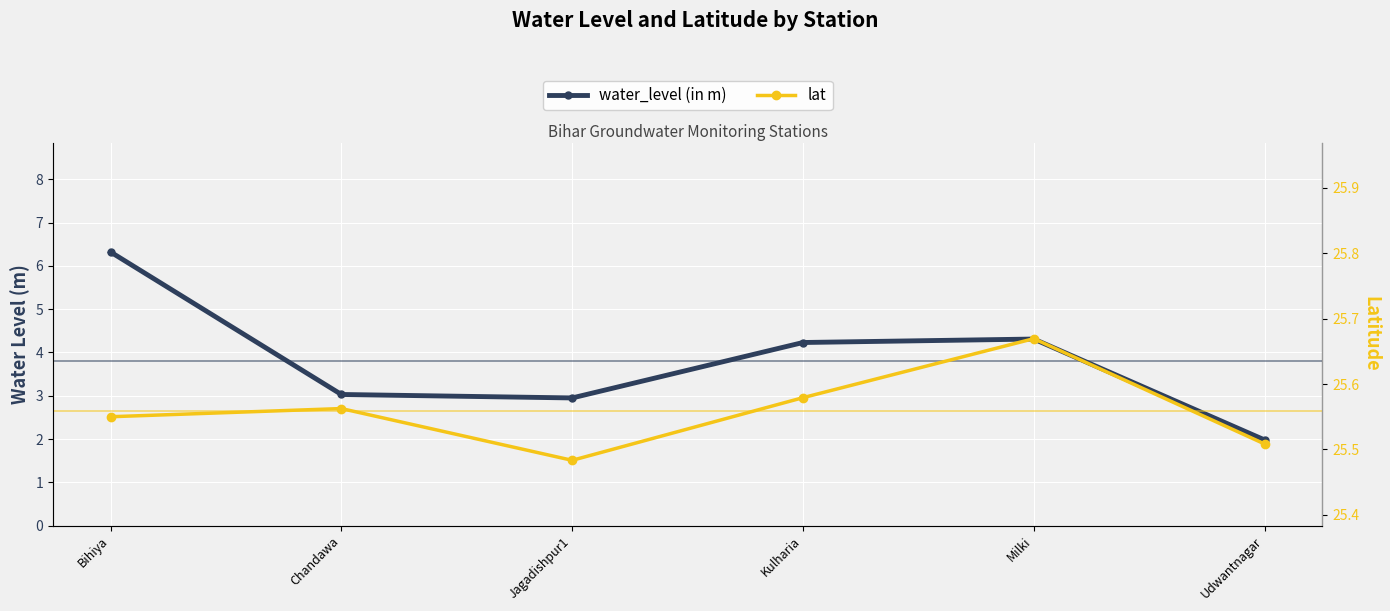

Which label corresponds to the largest value in the chart?

Milki